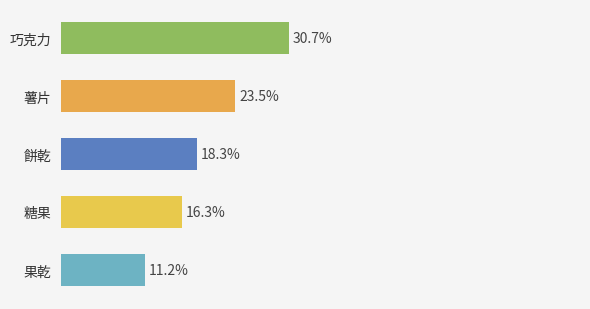

Which label corresponds to the smallest value in the chart?

果乾